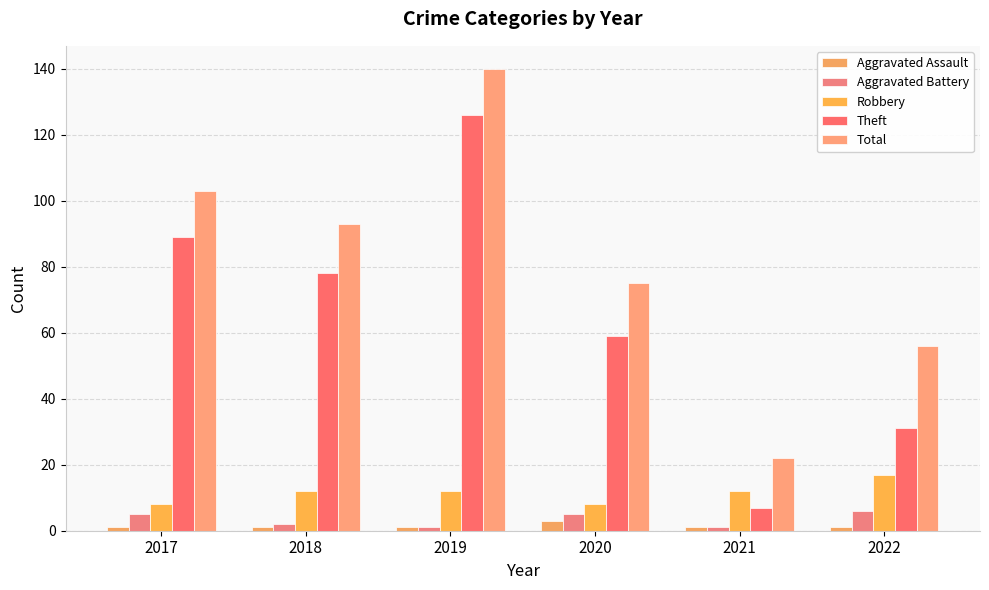

What is the difference between the maximum and minimum values in the Theft series?

119